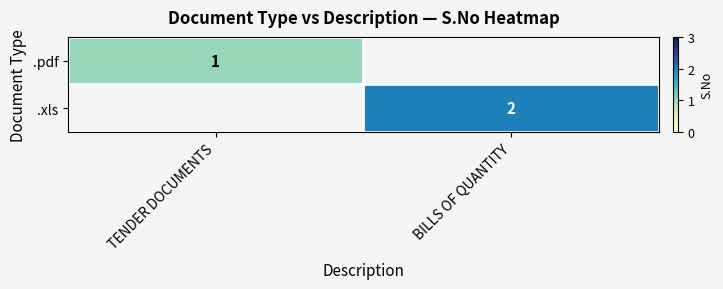

The value of .xls at BILLS OF QUANTITY is 2. True or false?

True